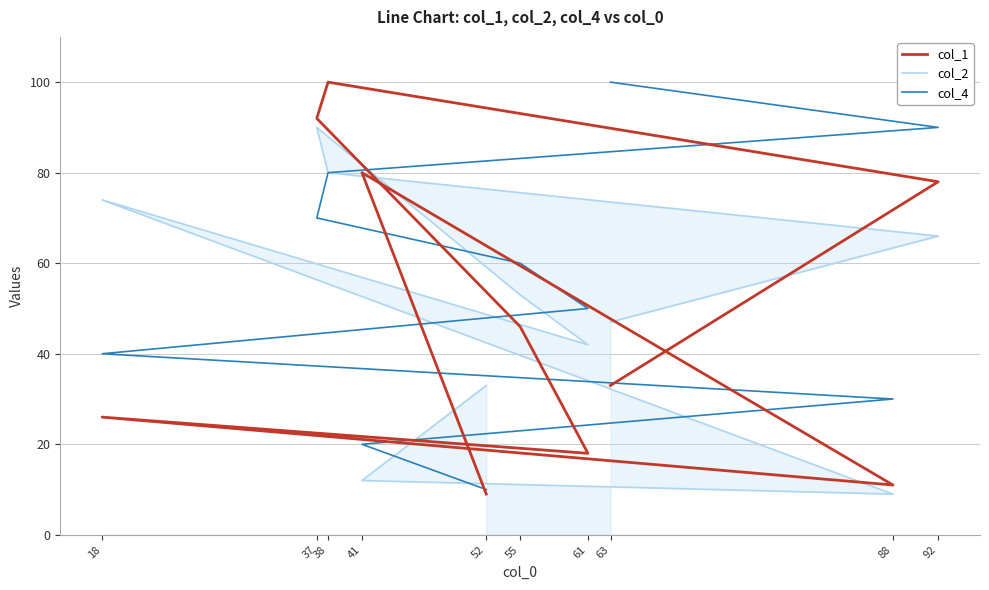

Reading left to right, list all the values displayed in this chart.

col_1: 33	78	100	92	46	18	26	11	80	9
col_2: 47	66	80	90	53	42	74	9	12	33
col_4: 100	90	80	70	60	50	40	30	20	10